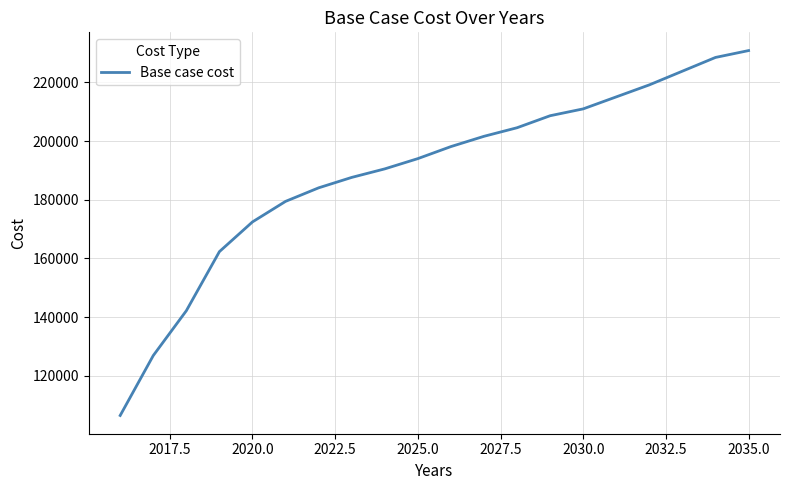

What is the difference between the maximum and minimum values?

124380.0